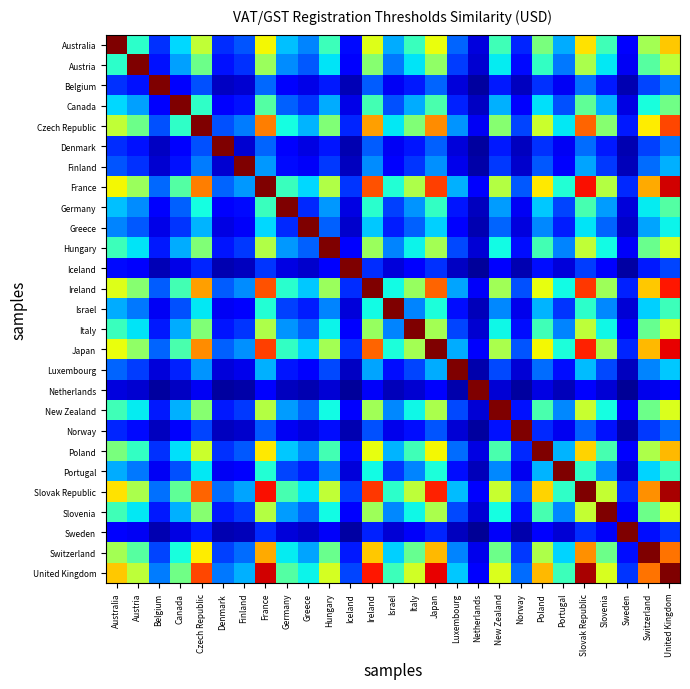

Reading right to left, list all the values displayed in this chart.

Australia: United Kingdom=0.7	Switzerland=0.5	Sweden=0.1	Slovenia=0.4	Slovak Republic=0.7	Portugal=0.3	Poland=0.5	Norway=0.2	New Zealand=0.4	Netherlands=0.1	Luxembourg=0.2	Japan=0.6	Italy=0.4	Israel=0.3	Ireland=0.6	Iceland=0.1	Hungary=0.4	Greece=0.3	Germany=0.3	France=0.6	Finland=0.2	Denmark=0.2	Czech Republic=0.6	Canada=0.3	Belgium=0.2	Austria=0.4	Australia=1.0
Austria: United Kingdom=0.6	Switzerland=0.5	Sweden=0.1	Slovenia=0.4	Slovak Republic=0.6	Portugal=0.2	Poland=0.4	Norway=0.1	New Zealand=0.4	Netherlands=0.1	Luxembourg=0.2	Japan=0.5	Italy=0.3	Israel=0.2	Ireland=0.5	Iceland=0.1	Hungary=0.4	Greece=0.2	Germany=0.3	France=0.5	Finland=0.2	Denmark=0.1	Czech Republic=0.5	Canada=0.3	Belgium=0.1	Austria=1.0	Australia=0.4
Belgium: United Kingdom=0.2	Switzerland=0.2	Sweden=0.0	Slovenia=0.2	Slovak Republic=0.2	Portugal=0.1	Poland=0.2	Norway=0.1	New Zealand=0.2	Netherlands=0.0	Luxembourg=0.1	Japan=0.2	Italy=0.1	Israel=0.1	Ireland=0.2	Iceland=0.0	Hungary=0.1	Greece=0.1	Germany=0.1	France=0.2	Finland=0.1	Denmark=0.1	Czech Republic=0.2	Canada=0.1	Belgium=1.0	Austria=0.1	Australia=0.2
Canada: United Kingdom=0.5	Switzerland=0.4	Sweden=0.1	Slovenia=0.3	Slovak Republic=0.5	Portugal=0.2	Poland=0.3	Norway=0.1	New Zealand=0.3	Netherlands=0.1	Luxembourg=0.2	Japan=0.4	Italy=0.3	Israel=0.2	Ireland=0.4	Iceland=0.1	Hungary=0.3	Greece=0.2	Germany=0.2	France=0.5	Finland=0.1	Denmark=0.1	Czech Republic=0.4	Canada=1.0	Belgium=0.1	Austria=0.3	Australia=0.3
Czech Republic: United Kingdom=0.8	Switzerland=0.7	Sweden=0.1	Slovenia=0.5	Slovak Republic=0.8	Portugal=0.4	Poland=0.6	Norway=0.2	New Zealand=0.5	Netherlands=0.1	Luxembourg=0.3	Japan=0.8	Italy=0.5	Israel=0.4	Ireland=0.7	Iceland=0.2	Hungary=0.5	Greece=0.3	Germany=0.4	France=0.8	Finland=0.2	Denmark=0.2	Czech Republic=1.0	Canada=0.4	Belgium=0.2	Austria=0.5	Australia=0.6
Denmark: United Kingdom=0.2	Switzerland=0.2	Sweden=0.0	Slovenia=0.1	Slovak Republic=0.2	Portugal=0.1	Poland=0.2	Norway=0.1	New Zealand=0.1	Netherlands=0.0	Luxembourg=0.1	Japan=0.2	Italy=0.1	Israel=0.1	Ireland=0.2	Iceland=0.0	Hungary=0.1	Greece=0.1	Germany=0.1	France=0.2	Finland=0.1	Denmark=1.0	Czech Republic=0.2	Canada=0.1	Belgium=0.1	Austria=0.1	Australia=0.2
Finland: United Kingdom=0.3	Switzerland=0.2	Sweden=0.1	Slovenia=0.2	Slovak Republic=0.3	Portugal=0.1	Poland=0.2	Norway=0.1	New Zealand=0.2	Netherlands=0.0	Luxembourg=0.1	Japan=0.3	Italy=0.2	Israel=0.1	Ireland=0.3	Iceland=0.1	Hungary=0.2	Greece=0.1	Germany=0.1	France=0.3	Finland=1.0	Denmark=0.1	Czech Republic=0.2	Canada=0.1	Belgium=0.1	Austria=0.2	Australia=0.2
France: United Kingdom=0.9	Switzerland=0.7	Sweden=0.2	Slovenia=0.6	Slovak Republic=0.9	Portugal=0.4	Poland=0.7	Norway=0.2	New Zealand=0.6	Netherlands=0.1	Luxembourg=0.3	Japan=0.8	Italy=0.6	Israel=0.4	Ireland=0.8	Iceland=0.2	Hungary=0.6	Greece=0.3	Germany=0.4	France=1.0	Finland=0.3	Denmark=0.2	Czech Republic=0.8	Canada=0.5	Belgium=0.2	Austria=0.5	Australia=0.6
Germany: United Kingdom=0.5	Switzerland=0.4	Sweden=0.1	Slovenia=0.3	Slovak Republic=0.4	Portugal=0.2	Poland=0.3	Norway=0.1	New Zealand=0.3	Netherlands=0.1	Luxembourg=0.1	Japan=0.4	Italy=0.3	Israel=0.2	Ireland=0.4	Iceland=0.1	Hungary=0.3	Greece=0.2	Germany=1.0	France=0.4	Finland=0.1	Denmark=0.1	Czech Republic=0.4	Canada=0.2	Belgium=0.1	Austria=0.3	Australia=0.3
Greece: United Kingdom=0.4	Switzerland=0.3	Sweden=0.1	Slovenia=0.2	Slovak Republic=0.4	Portugal=0.2	Poland=0.3	Norway=0.1	New Zealand=0.2	Netherlands=0.0	Luxembourg=0.1	Japan=0.3	Italy=0.2	Israel=0.2	Ireland=0.3	Iceland=0.1	Hungary=0.2	Greece=1.0	Germany=0.2	France=0.3	Finland=0.1	Denmark=0.1	Czech Republic=0.3	Canada=0.2	Belgium=0.1	Austria=0.2	Australia=0.3
Hungary: United Kingdom=0.6	Switzerland=0.5	Sweden=0.1	Slovenia=0.4	Slovak Republic=0.6	Portugal=0.3	Poland=0.4	Norway=0.1	New Zealand=0.4	Netherlands=0.1	Luxembourg=0.2	Japan=0.6	Italy=0.4	Israel=0.3	Ireland=0.5	Iceland=0.1	Hungary=1.0	Greece=0.2	Germany=0.3	France=0.6	Finland=0.2	Denmark=0.1	Czech Republic=0.5	Canada=0.3	Belgium=0.1	Austria=0.4	Australia=0.4
Iceland: United Kingdom=0.2	Switzerland=0.2	Sweden=0.0	Slovenia=0.1	Slovak Republic=0.2	Portugal=0.1	Poland=0.1	Norway=0.0	New Zealand=0.1	Netherlands=0.0	Luxembourg=0.1	Japan=0.2	Italy=0.1	Israel=0.1	Ireland=0.2	Iceland=1.0	Hungary=0.1	Greece=0.1	Germany=0.1	France=0.2	Finland=0.1	Denmark=0.0	Czech Republic=0.2	Canada=0.1	Belgium=0.0	Austria=0.1	Australia=0.1
Ireland: United Kingdom=0.9	Switzerland=0.7	Sweden=0.2	Slovenia=0.5	Slovak Republic=0.9	Portugal=0.4	Poland=0.6	Norway=0.2	New Zealand=0.5	Netherlands=0.1	Luxembourg=0.3	Japan=0.8	Italy=0.5	Israel=0.4	Ireland=1.0	Iceland=0.2	Hungary=0.5	Greece=0.3	Germany=0.4	France=0.8	Finland=0.3	Denmark=0.2	Czech Republic=0.7	Canada=0.4	Belgium=0.2	Austria=0.5	Australia=0.6
Israel: United Kingdom=0.4	Switzerland=0.3	Sweden=0.1	Slovenia=0.3	Slovak Republic=0.4	Portugal=0.2	Poland=0.3	Norway=0.1	New Zealand=0.3	Netherlands=0.1	Luxembourg=0.1	Japan=0.4	Italy=0.3	Israel=1.0	Ireland=0.4	Iceland=0.1	Hungary=0.3	Greece=0.2	Germany=0.2	France=0.4	Finland=0.1	Denmark=0.1	Czech Republic=0.4	Canada=0.2	Belgium=0.1	Austria=0.2	Australia=0.3
Italy: United Kingdom=0.6	Switzerland=0.5	Sweden=0.1	Slovenia=0.4	Slovak Republic=0.6	Portugal=0.3	Poland=0.4	Norway=0.1	New Zealand=0.4	Netherlands=0.1	Luxembourg=0.2	Japan=0.5	Italy=1.0	Israel=0.3	Ireland=0.5	Iceland=0.1	Hungary=0.4	Greece=0.2	Germany=0.3	France=0.6	Finland=0.2	Denmark=0.1	Czech Republic=0.5	Canada=0.3	Belgium=0.1	Austria=0.3	Australia=0.4
Japan: United Kingdom=0.9	Switzerland=0.7	Sweden=0.2	Slovenia=0.6	Slovak Republic=0.9	Portugal=0.4	Poland=0.6	Norway=0.2	New Zealand=0.6	Netherlands=0.1	Luxembourg=0.3	Japan=1.0	Italy=0.5	Israel=0.4	Ireland=0.8	Iceland=0.2	Hungary=0.6	Greece=0.3	Germany=0.4	France=0.8	Finland=0.3	Denmark=0.2	Czech Republic=0.8	Canada=0.4	Belgium=0.2	Austria=0.5	Australia=0.6
Luxembourg: United Kingdom=0.3	Switzerland=0.3	Sweden=0.1	Slovenia=0.2	Slovak Republic=0.3	Portugal=0.1	Poland=0.2	Norway=0.1	New Zealand=0.2	Netherlands=0.0	Luxembourg=1.0	Japan=0.3	Italy=0.2	Israel=0.1	Ireland=0.3	Iceland=0.1	Hungary=0.2	Greece=0.1	Germany=0.1	France=0.3	Finland=0.1	Denmark=0.1	Czech Republic=0.3	Canada=0.2	Belgium=0.1	Austria=0.2	Australia=0.2
Netherlands: United Kingdom=0.1	Switzerland=0.1	Sweden=0.0	Slovenia=0.1	Slovak Republic=0.1	Portugal=0.1	Poland=0.1	Norway=0.0	New Zealand=0.1	Netherlands=1.0	Luxembourg=0.0	Japan=0.1	Italy=0.1	Israel=0.1	Ireland=0.1	Iceland=0.0	Hungary=0.1	Greece=0.0	Germany=0.1	France=0.1	Finland=0.0	Denmark=0.0	Czech Republic=0.1	Canada=0.1	Belgium=0.0	Austria=0.1	Australia=0.1
New Zealand: United Kingdom=0.6	Switzerland=0.5	Sweden=0.1	Slovenia=0.4	Slovak Republic=0.6	Portugal=0.3	Poland=0.4	Norway=0.1	New Zealand=1.0	Netherlands=0.1	Luxembourg=0.2	Japan=0.6	Italy=0.4	Israel=0.3	Ireland=0.5	Iceland=0.1	Hungary=0.4	Greece=0.2	Germany=0.3	France=0.6	Finland=0.2	Denmark=0.1	Czech Republic=0.5	Canada=0.3	Belgium=0.2	Austria=0.4	Australia=0.4
Norway: United Kingdom=0.2	Switzerland=0.2	Sweden=0.0	Slovenia=0.1	Slovak Republic=0.2	Portugal=0.1	Poland=0.2	Norway=1.0	New Zealand=0.1	Netherlands=0.0	Luxembourg=0.1	Japan=0.2	Italy=0.1	Israel=0.1	Ireland=0.2	Iceland=0.0	Hungary=0.1	Greece=0.1	Germany=0.1	France=0.2	Finland=0.1	Denmark=0.1	Czech Republic=0.2	Canada=0.1	Belgium=0.1	Austria=0.1	Australia=0.2
Poland: United Kingdom=0.7	Switzerland=0.6	Sweden=0.1	Slovenia=0.4	Slovak Republic=0.7	Portugal=0.3	Poland=1.0	Norway=0.2	New Zealand=0.4	Netherlands=0.1	Luxembourg=0.2	Japan=0.6	Italy=0.4	Israel=0.3	Ireland=0.6	Iceland=0.1	Hungary=0.4	Greece=0.3	Germany=0.3	France=0.7	Finland=0.2	Denmark=0.2	Czech Republic=0.6	Canada=0.3	Belgium=0.2	Austria=0.4	Australia=0.5
Portugal: United Kingdom=0.4	Switzerland=0.3	Sweden=0.1	Slovenia=0.3	Slovak Republic=0.4	Portugal=1.0	Poland=0.3	Norway=0.1	New Zealand=0.3	Netherlands=0.1	Luxembourg=0.1	Japan=0.4	Italy=0.3	Israel=0.2	Ireland=0.4	Iceland=0.1	Hungary=0.3	Greece=0.2	Germany=0.2	France=0.4	Finland=0.1	Denmark=0.1	Czech Republic=0.4	Canada=0.2	Belgium=0.1	Austria=0.2	Australia=0.3
Slovak Republic: United Kingdom=1.0	Switzerland=0.8	Sweden=0.2	Slovenia=0.6	Slovak Republic=1.0	Portugal=0.4	Poland=0.7	Norway=0.2	New Zealand=0.6	Netherlands=0.1	Luxembourg=0.3	Japan=0.9	Italy=0.6	Israel=0.4	Ireland=0.9	Iceland=0.2	Hungary=0.6	Greece=0.4	Germany=0.4	France=0.9	Finland=0.3	Denmark=0.2	Czech Republic=0.8	Canada=0.5	Belgium=0.2	Austria=0.6	Australia=0.7
Slovenia: United Kingdom=0.6	Switzerland=0.5	Sweden=0.1	Slovenia=1.0	Slovak Republic=0.6	Portugal=0.3	Poland=0.4	Norway=0.1	New Zealand=0.4	Netherlands=0.1	Luxembourg=0.2	Japan=0.6	Italy=0.4	Israel=0.3	Ireland=0.5	Iceland=0.1	Hungary=0.4	Greece=0.2	Germany=0.3	France=0.6	Finland=0.2	Denmark=0.1	Czech Republic=0.5	Canada=0.3	Belgium=0.2	Austria=0.4	Australia=0.4
Sweden: United Kingdom=0.2	Switzerland=0.1	Sweden=1.0	Slovenia=0.1	Slovak Republic=0.2	Portugal=0.1	Poland=0.1	Norway=0.0	New Zealand=0.1	Netherlands=0.0	Luxembourg=0.1	Japan=0.2	Italy=0.1	Israel=0.1	Ireland=0.2	Iceland=0.0	Hungary=0.1	Greece=0.1	Germany=0.1	France=0.2	Finland=0.1	Denmark=0.0	Czech Republic=0.1	Canada=0.1	Belgium=0.0	Austria=0.1	Australia=0.1
Switzerland: United Kingdom=0.8	Switzerland=1.0	Sweden=0.1	Slovenia=0.5	Slovak Republic=0.8	Portugal=0.3	Poland=0.6	Norway=0.2	New Zealand=0.5	Netherlands=0.1	Luxembourg=0.3	Japan=0.7	Italy=0.5	Israel=0.3	Ireland=0.7	Iceland=0.2	Hungary=0.5	Greece=0.3	Germany=0.4	France=0.7	Finland=0.2	Denmark=0.2	Czech Republic=0.7	Canada=0.4	Belgium=0.2	Austria=0.5	Australia=0.5
United Kingdom: United Kingdom=1.0	Switzerland=0.8	Sweden=0.2	Slovenia=0.6	Slovak Republic=1.0	Portugal=0.4	Poland=0.7	Norway=0.2	New Zealand=0.6	Netherlands=0.1	Luxembourg=0.3	Japan=0.9	Italy=0.6	Israel=0.4	Ireland=0.9	Iceland=0.2	Hungary=0.6	Greece=0.4	Germany=0.5	France=0.9	Finland=0.3	Denmark=0.2	Czech Republic=0.8	Canada=0.5	Belgium=0.2	Austria=0.6	Australia=0.7